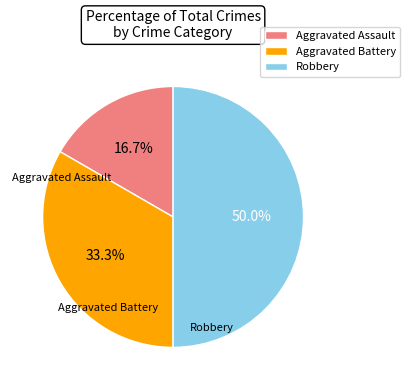

Approximately how many times larger is the value at Robbery compared to Aggravated Battery?

1.5